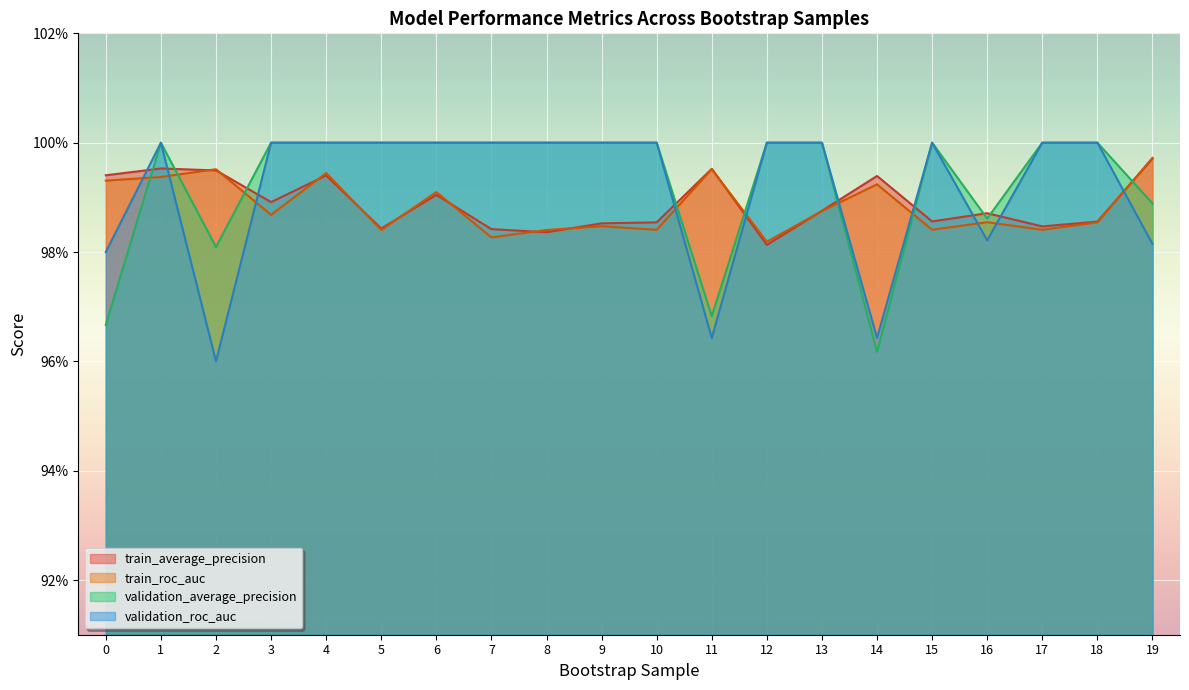

How many lines are shown in the chart?

4